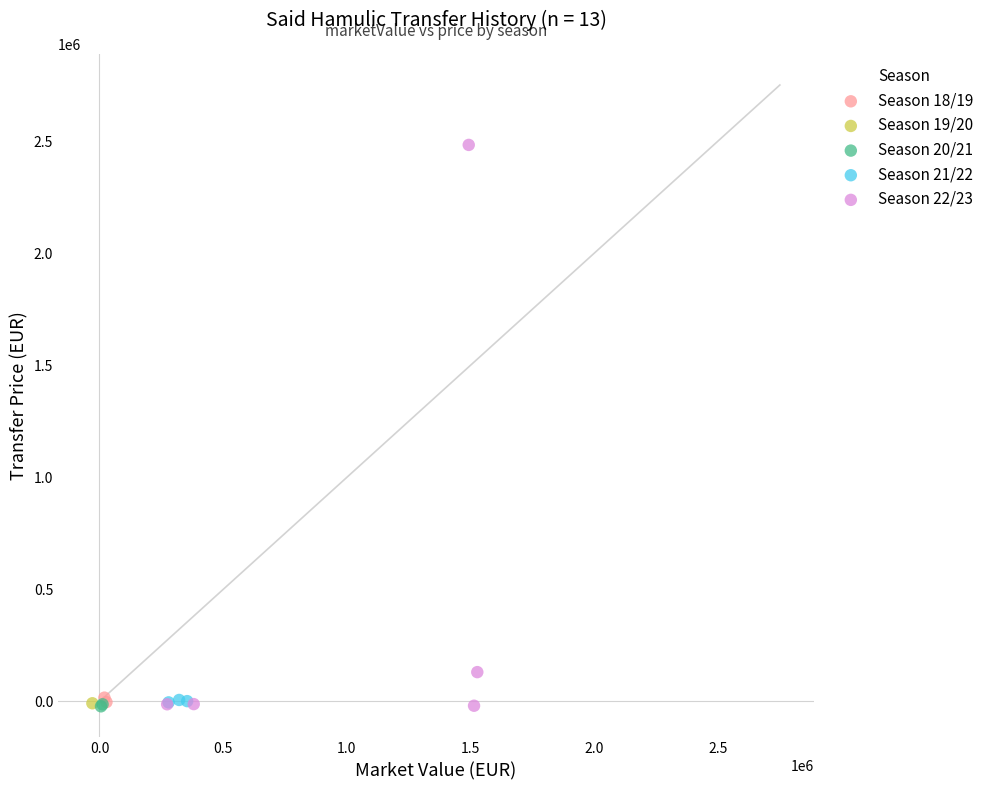

What are all the series names shown in the legend?

Season 18/19, Season 19/20, Season 20/21, Season 21/22, Season 22/23